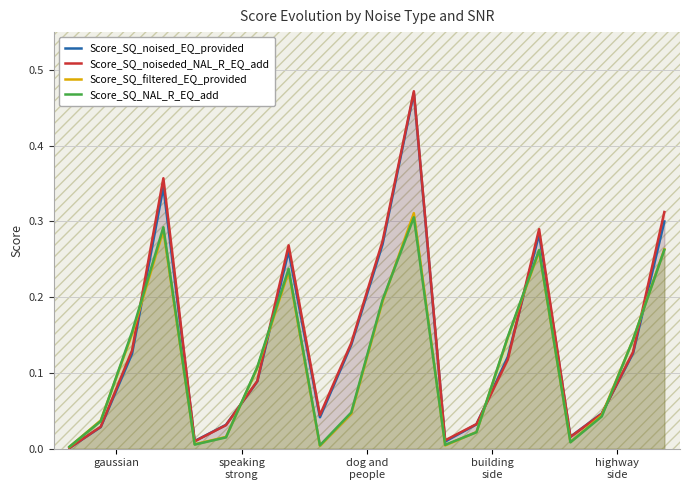

Which has a higher value, dog and
people or 13?

dog and
people